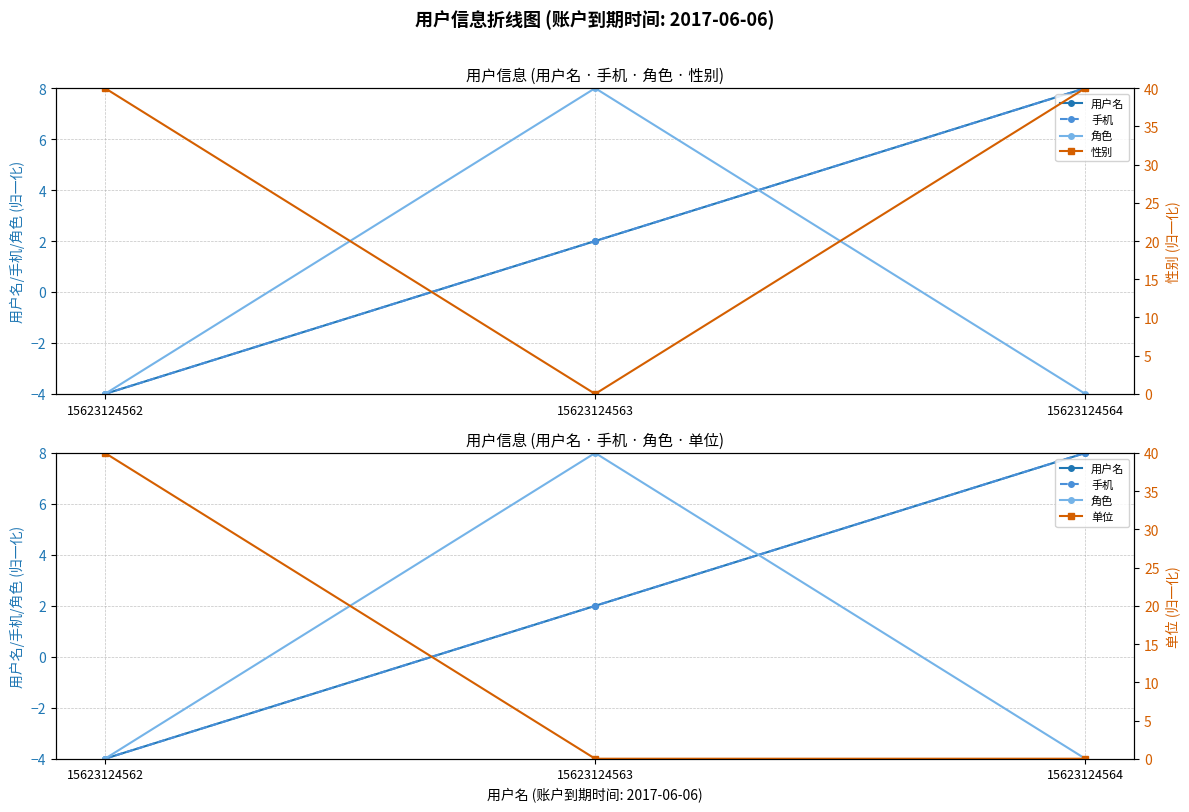

Reading left to right, what are all the values shown in this chart?

用户名: -4	2	8
手机: -4	2	8
角色: -4	8	-4
性别: 40	0	40
单位: 40	0	0